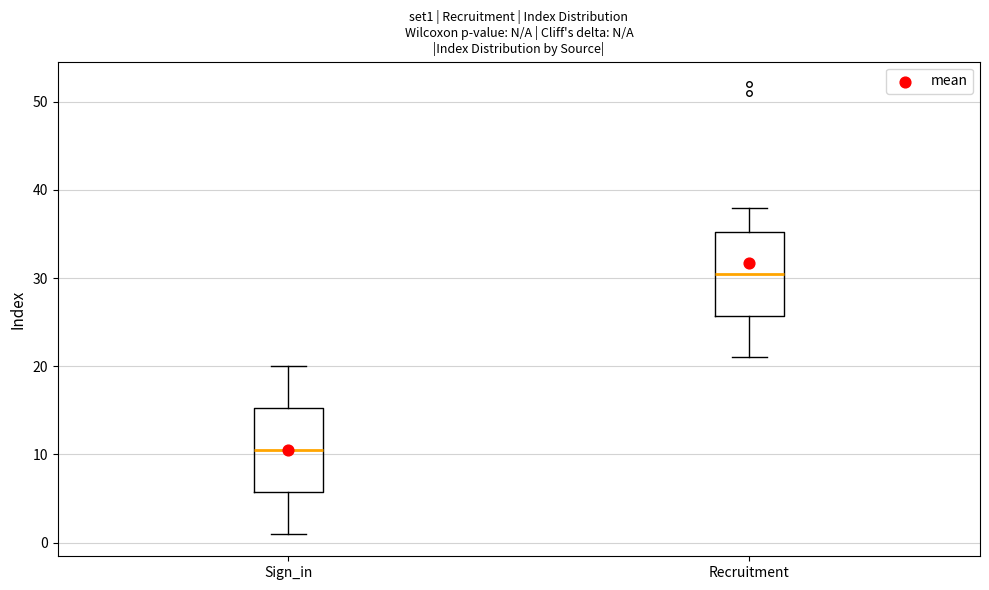

Which box has the lowest median line?

Sign_in